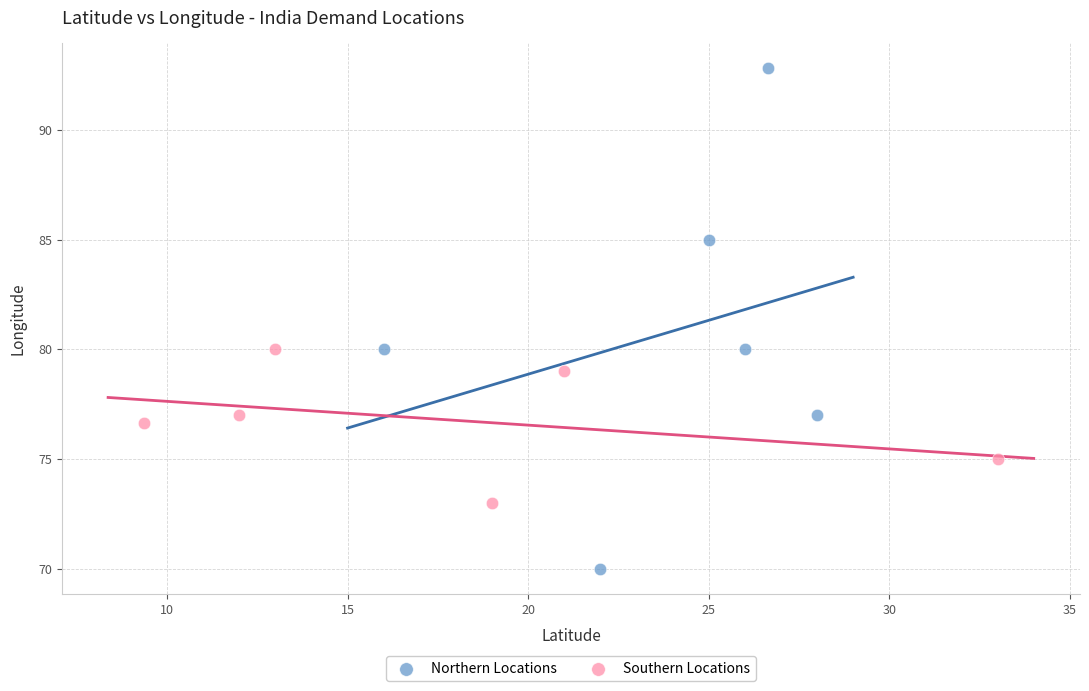

Which series has the widest spread of Y values?

Northern Locations